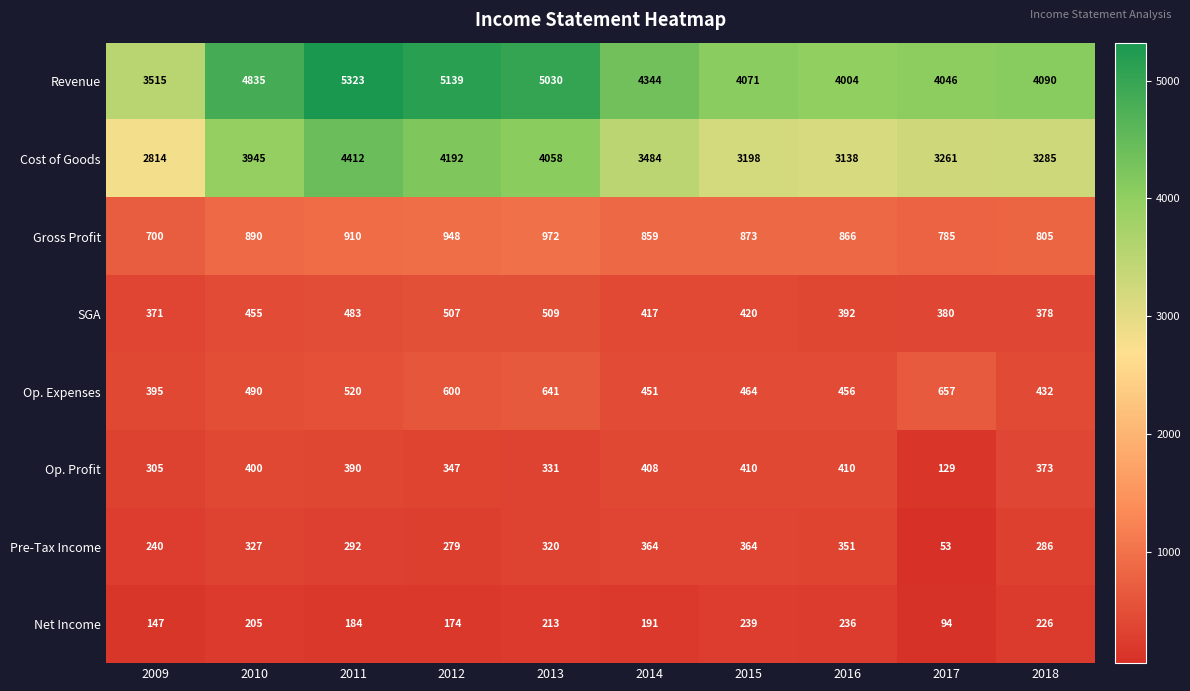

What is the difference between the Revenue values at 2011 and 2012?

184